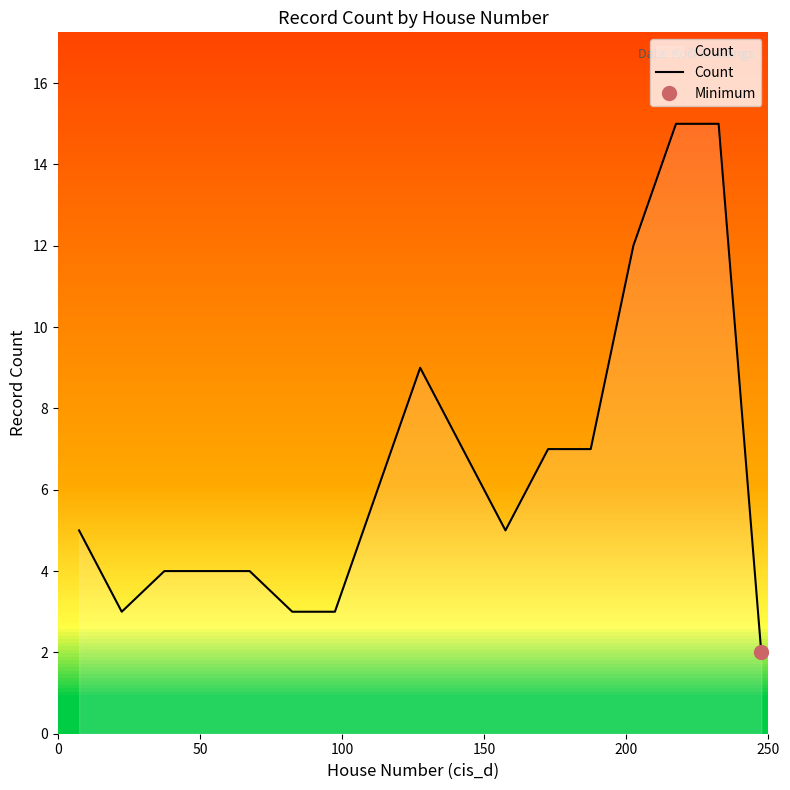

What is the difference between the maximum and minimum values?

13